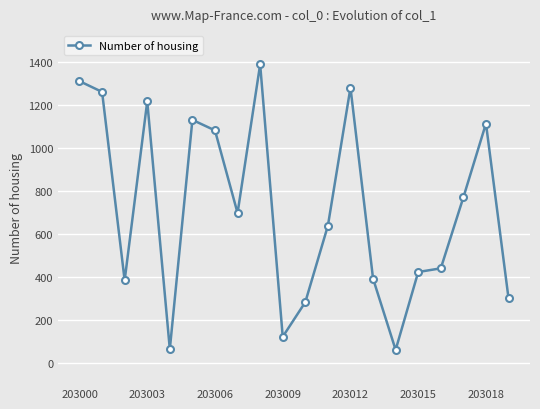

How many data points are less than 698?

10